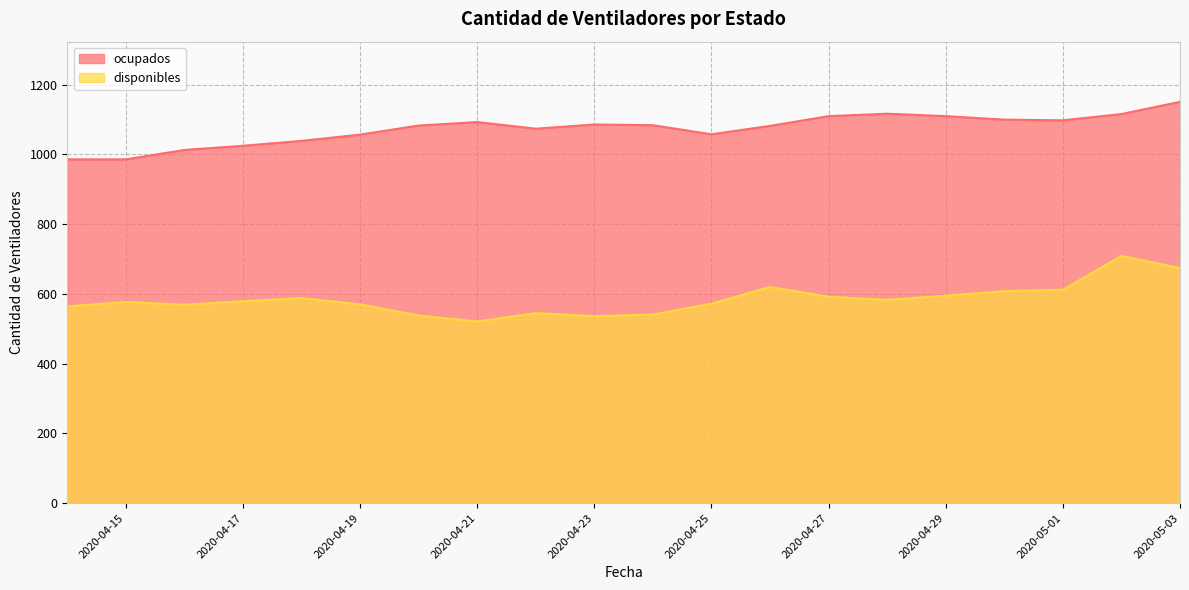

Where does the ocupados series first go above 1084?

2020-04-21